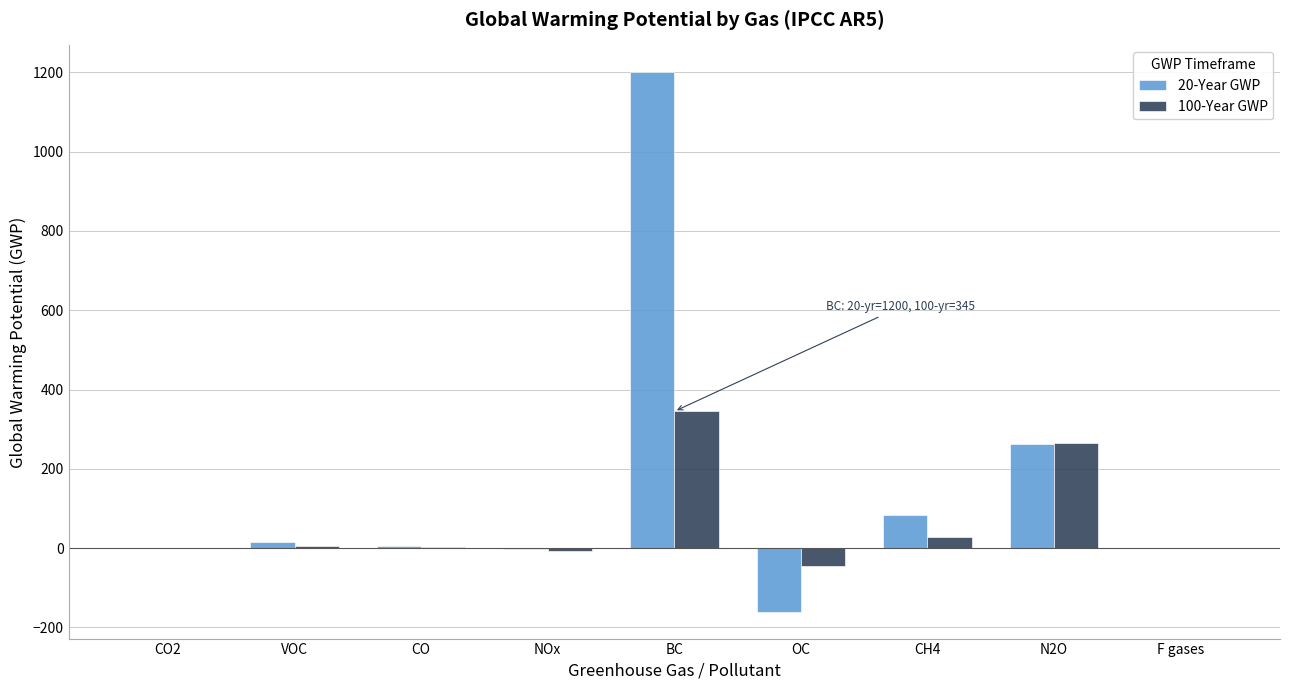

What is the maximum value for 100-Year GWP?

345.0